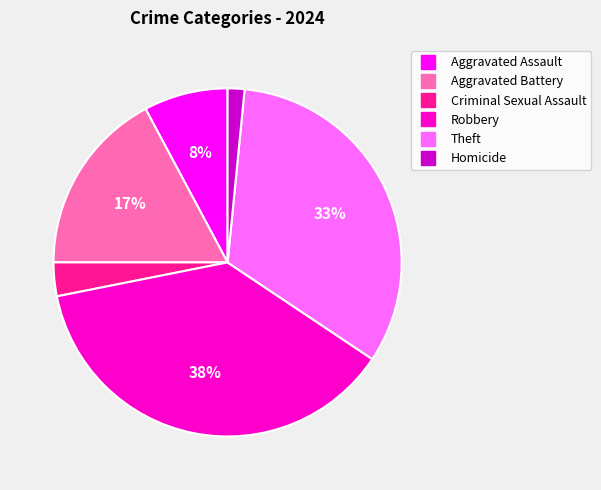

Does Homicide account for over 50% of the chart?

No